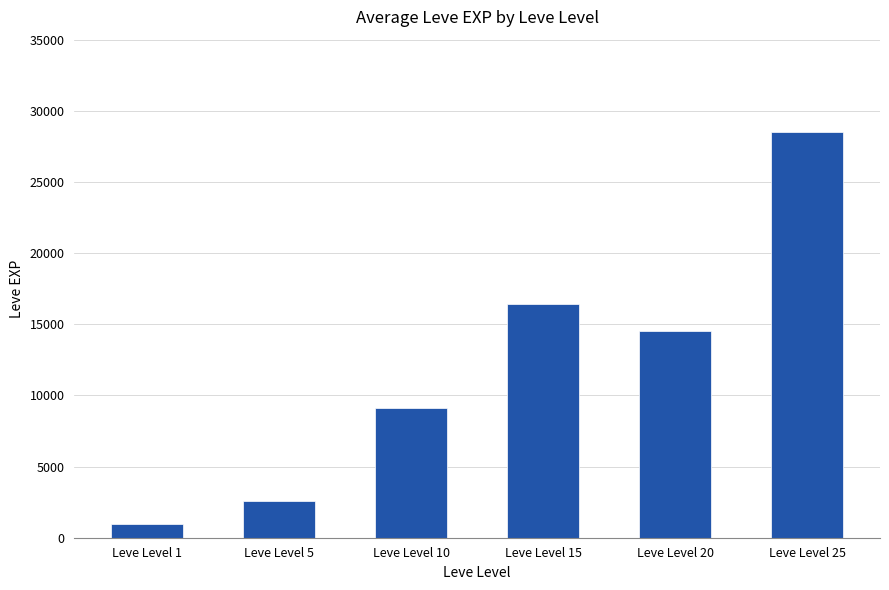

Reading right to left, extract all data points from this chart.

28540	14520	16418	9108	2601	958